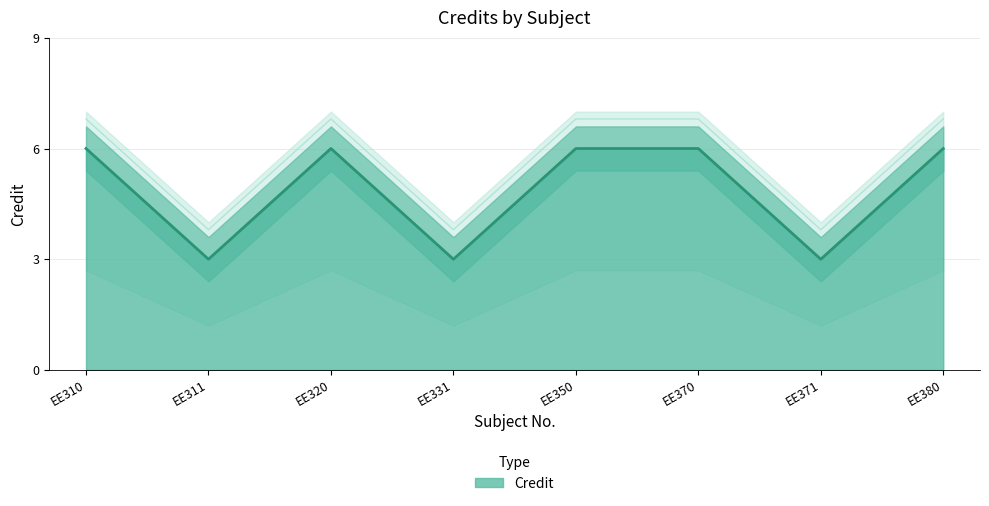

What is the minimum value shown in the chart?

3